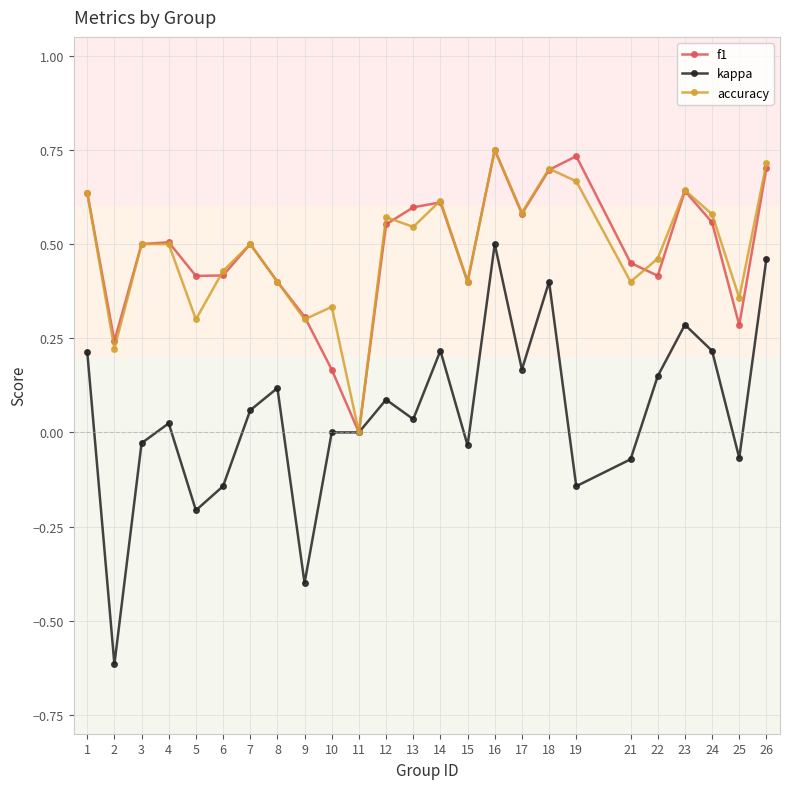

What is the minimum value shown in the chart?

-0.6